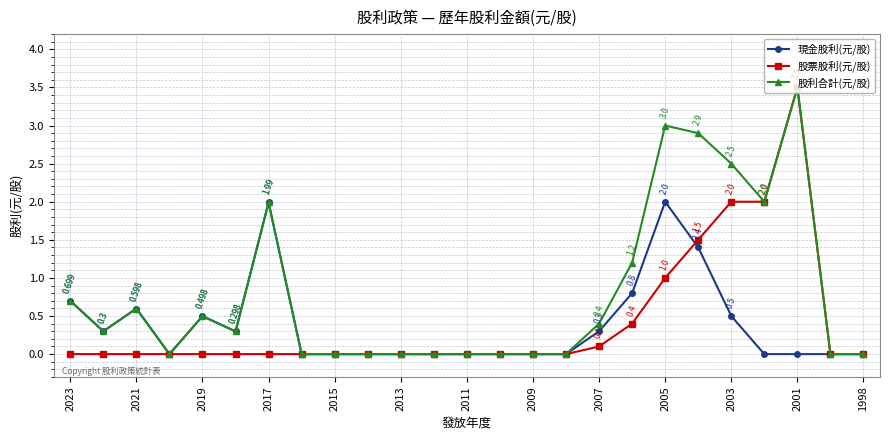

True or false: 股利合計(元/股) has more than 1 interior local peaks.

True